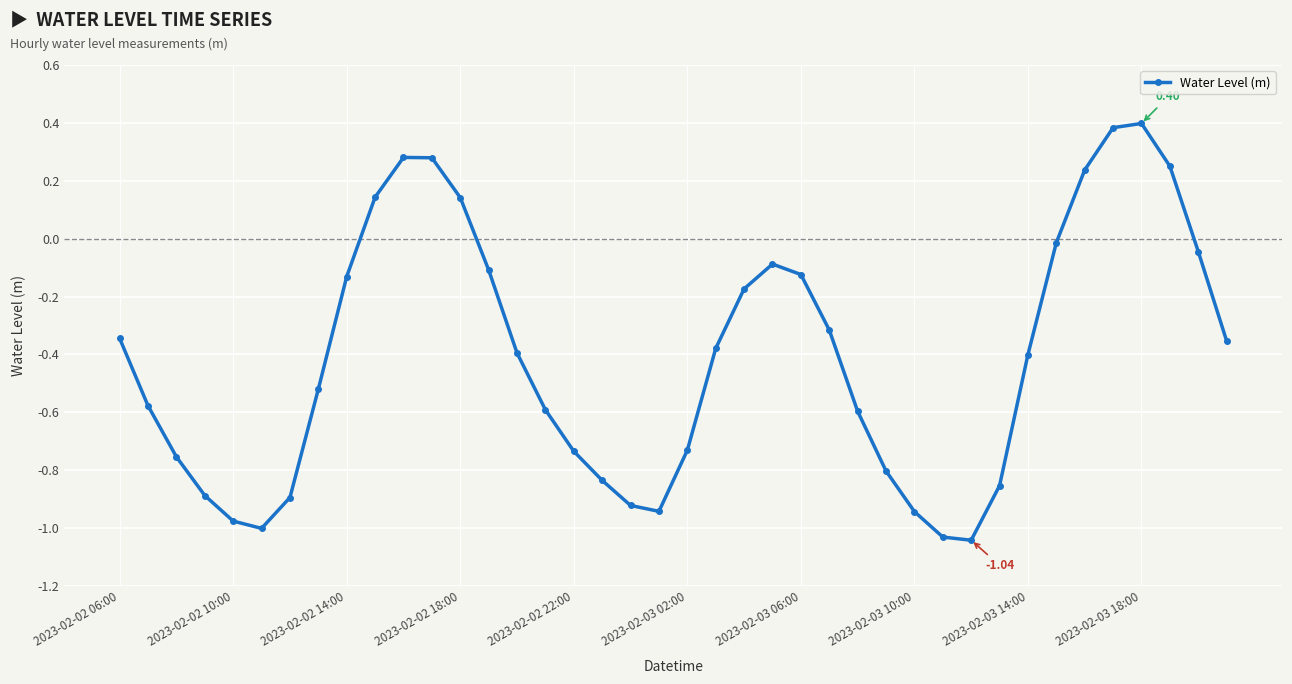

What is the difference between the maximum and minimum values?

1.4